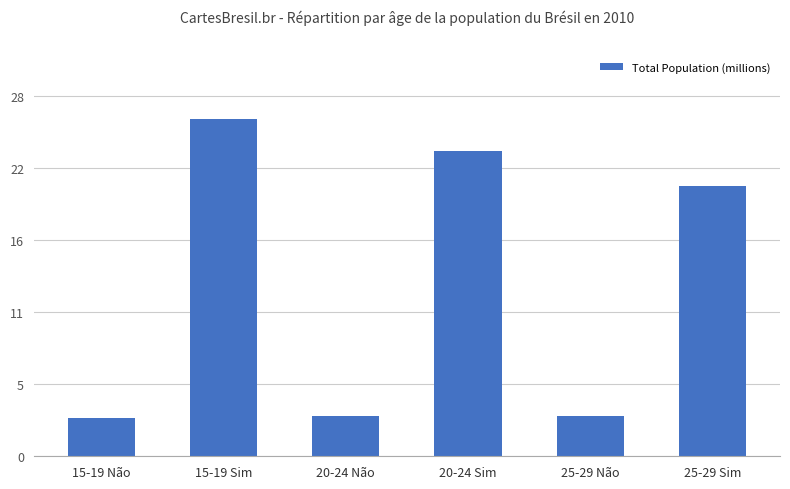

Reading left to right, transcribe all the data shown in this chart.

3.0	26.2	3.1	23.7	3.1	21.0